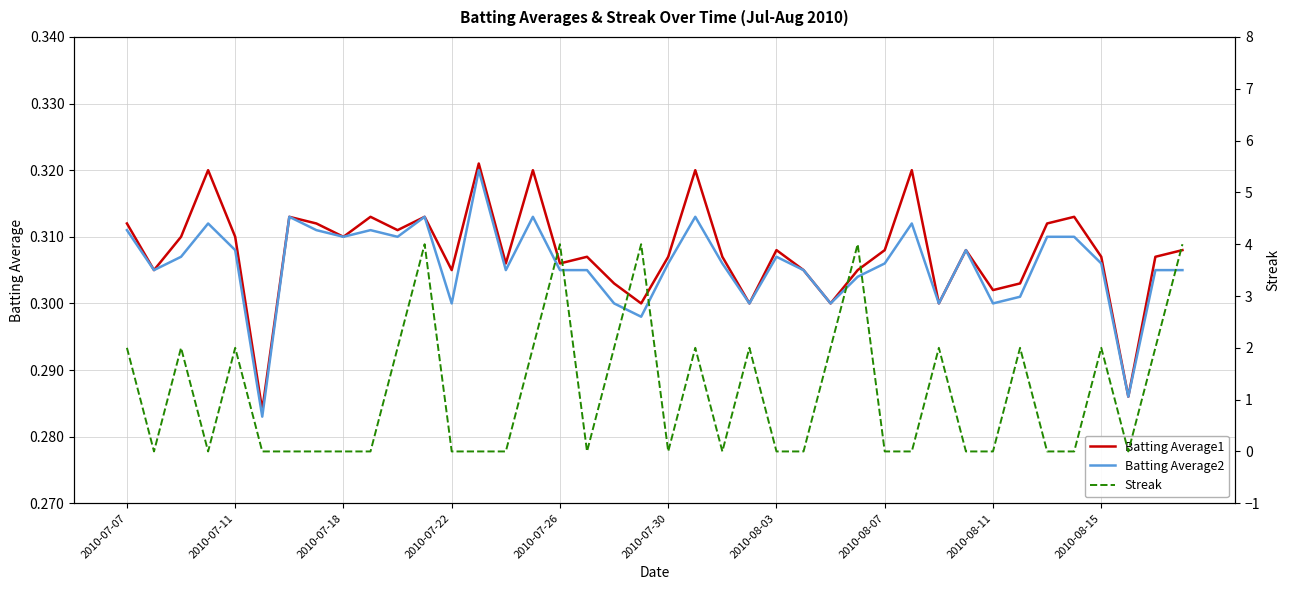

Is it true that Batting Average1 equals 0.5 at 2010-08-03?

False